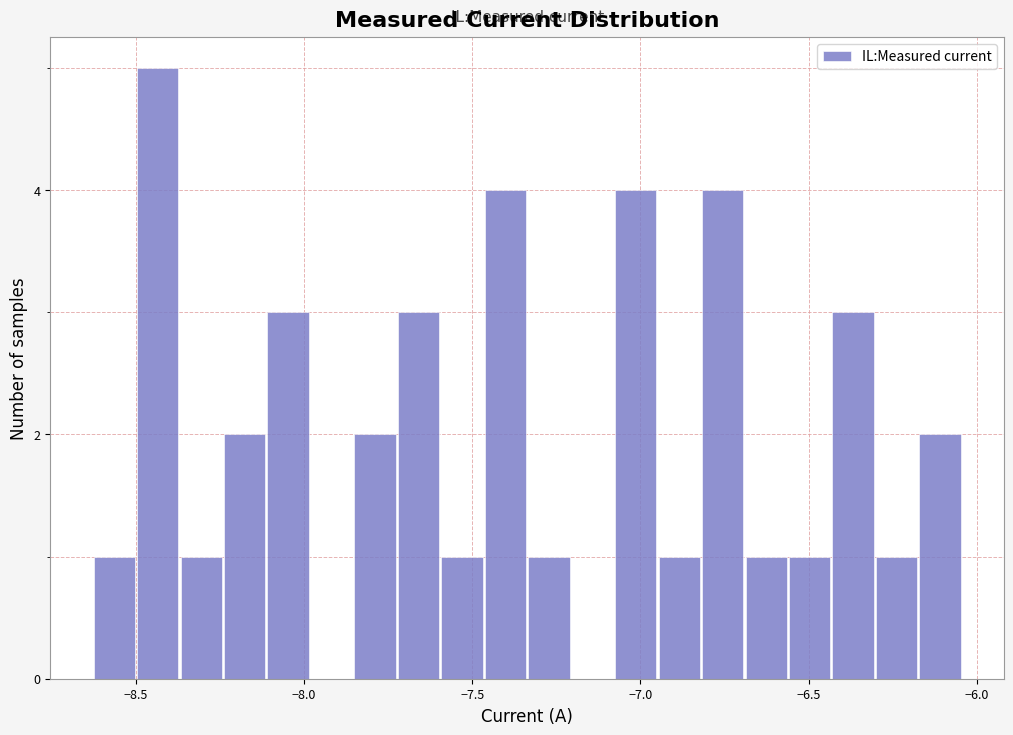

Around what value on the x-axis is the tallest bar? Give the approximate position of its centre, as read against the axis.

-8.45